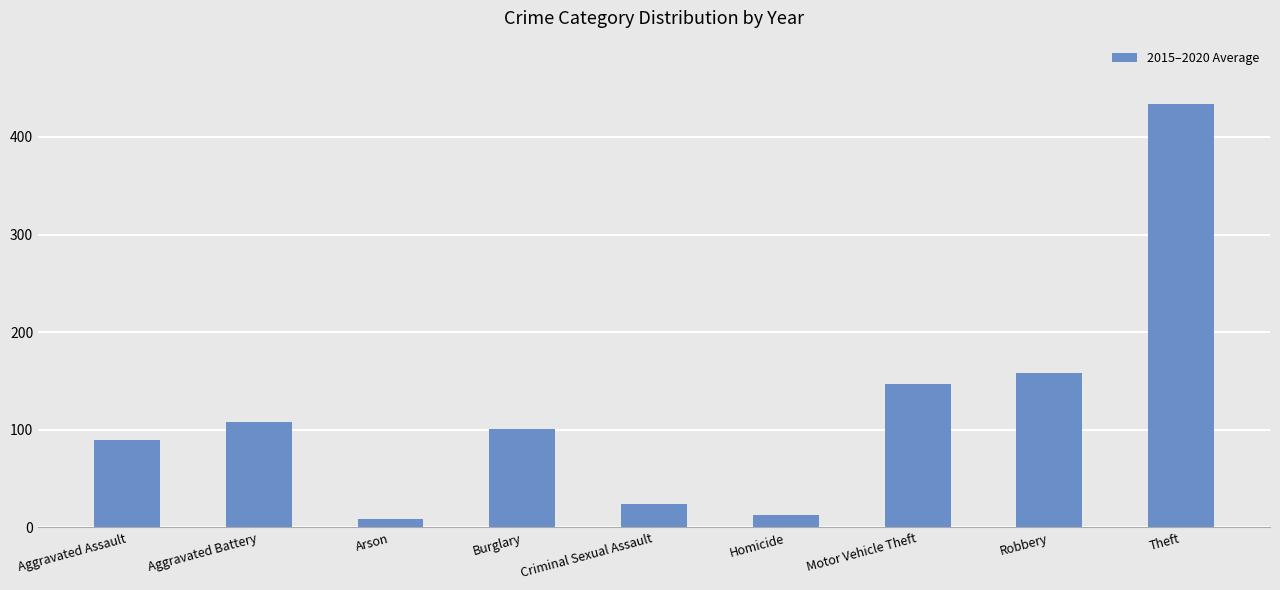

At which label is the value closest to 221?

Robbery